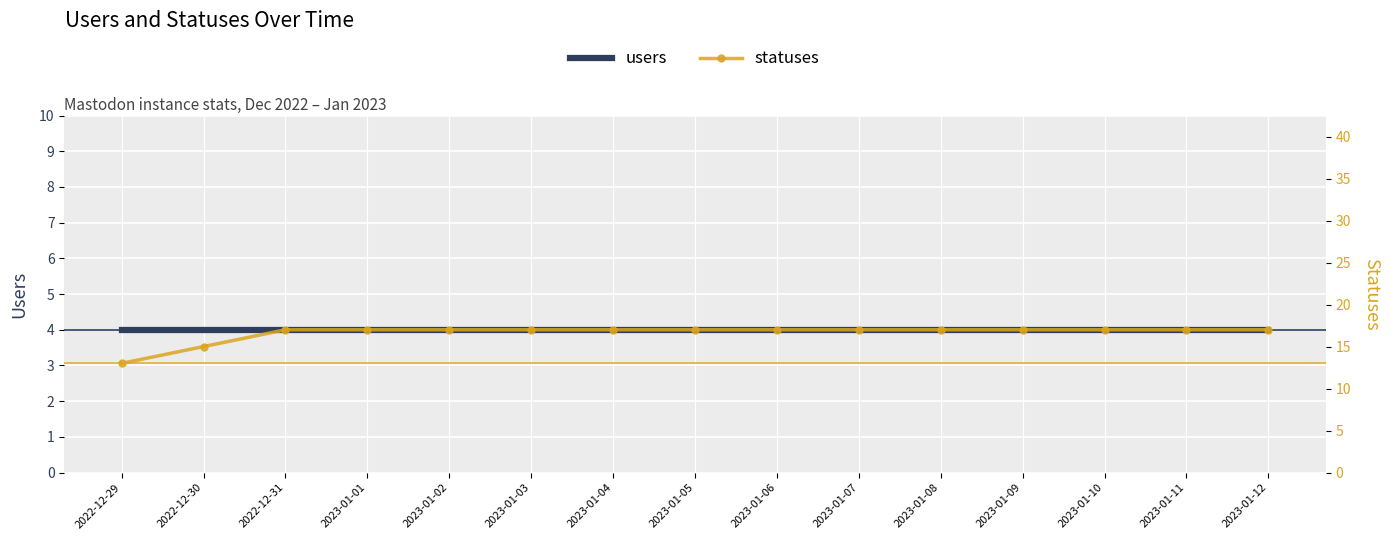

What is the average value of the statuses series?

17